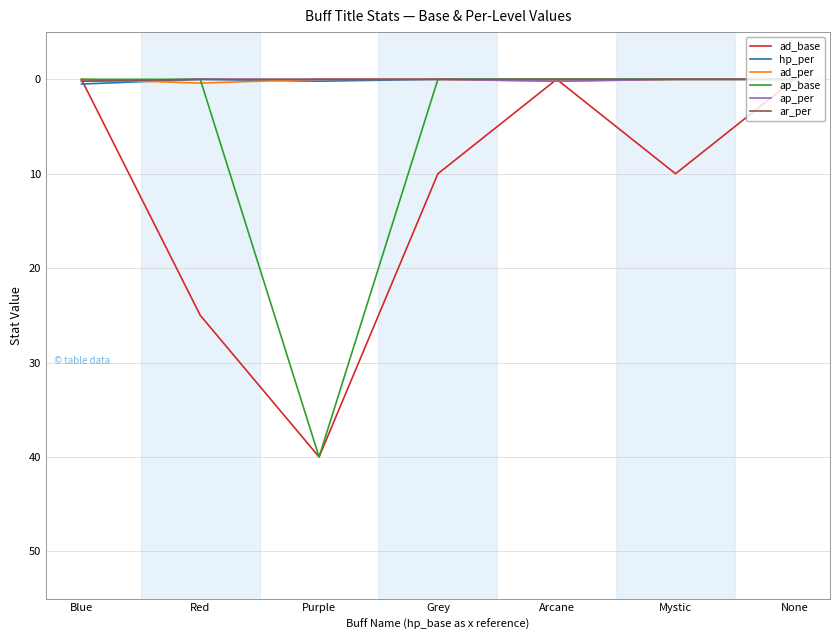

Which series has the largest total across all categories?

ad_base